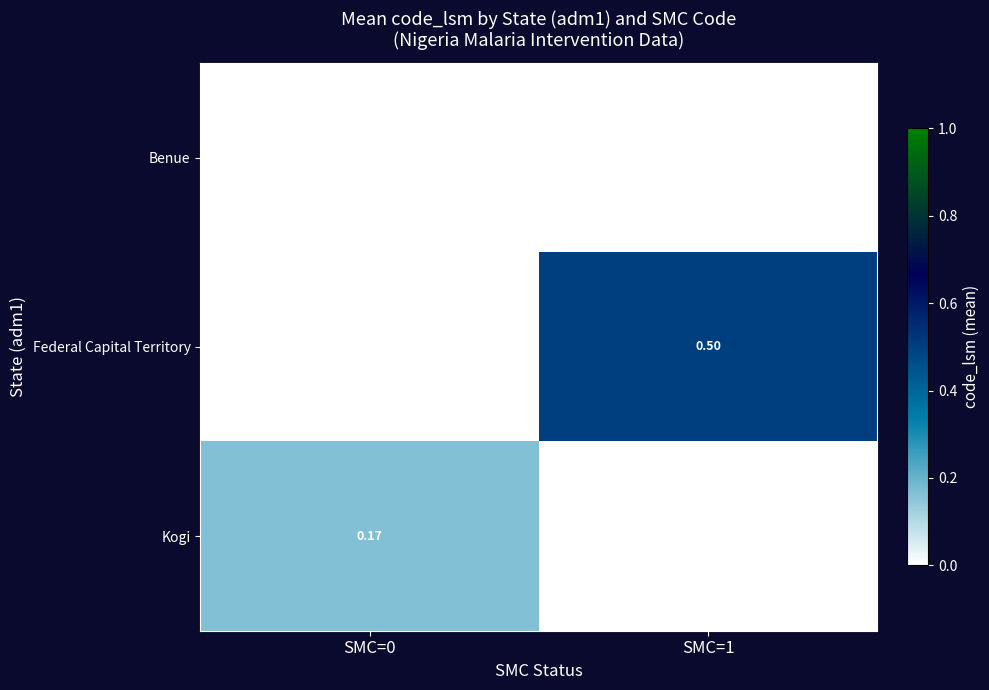

Rank the series by their average value, from highest to lowest.

Federal Capital Territory, Kogi, Benue